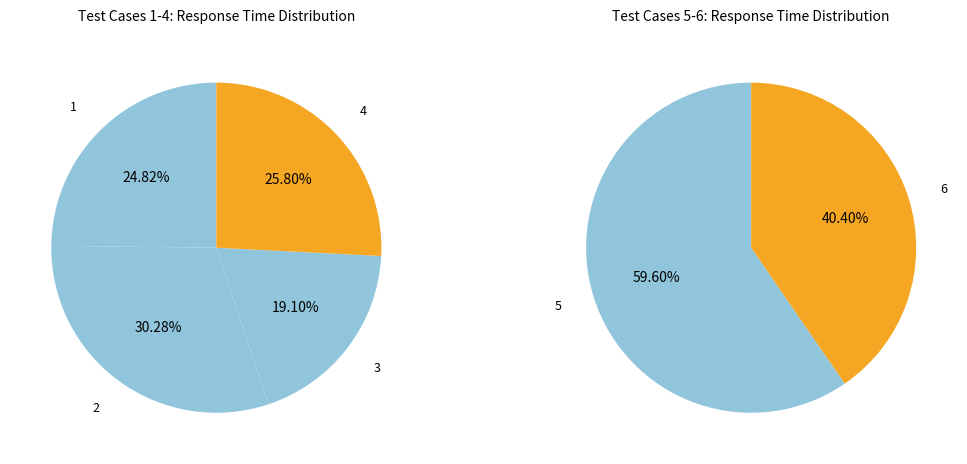

Which category has the biggest portion of the pie?

2